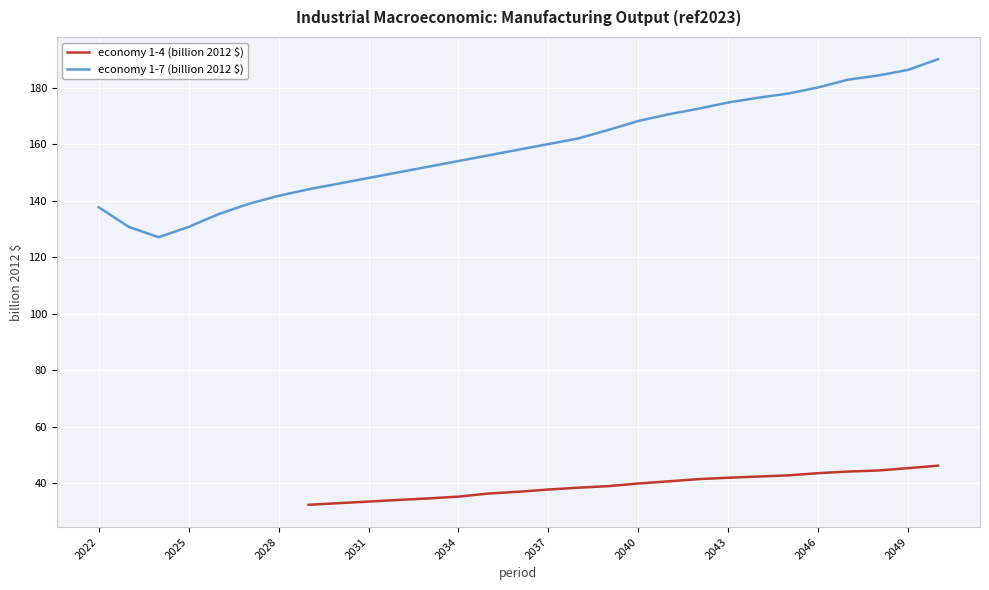

At which category does the chart reach its minimum across all series?

2029